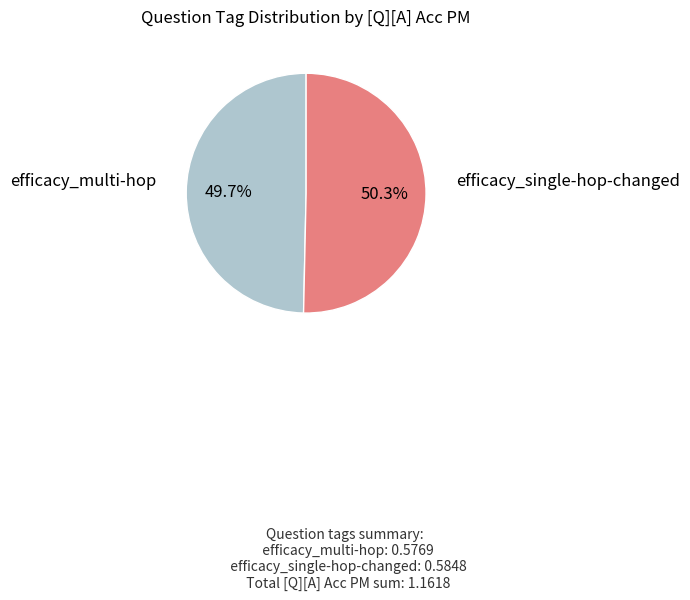

Is there a majority slice in this chart?

Yes